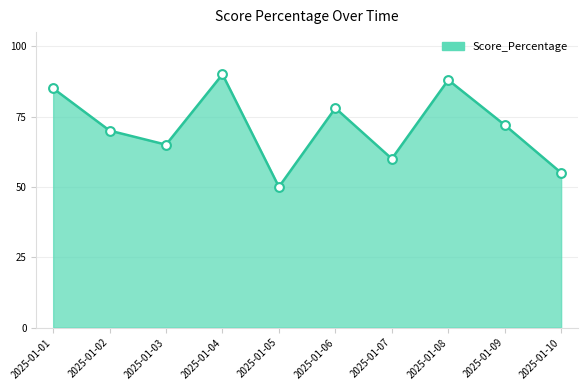

What is the change in value from 2025-01-02 to 2025-01-06?

+8